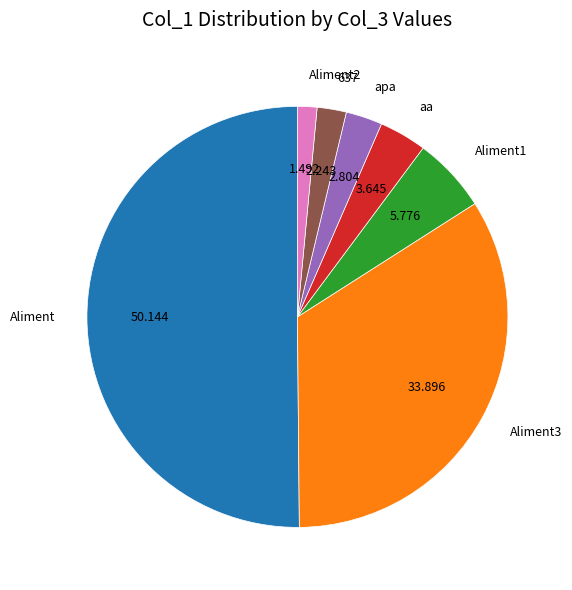

Is it true that Aliment is 1% of the pie?

False